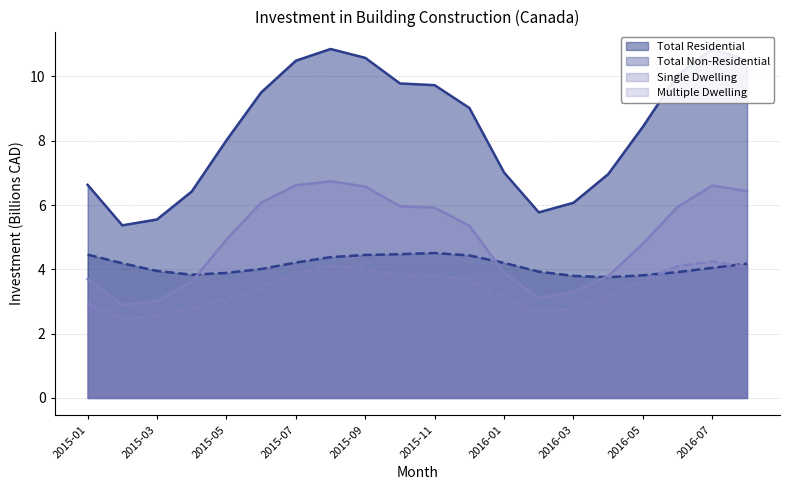

What is the difference between the Total Non-Residential values at 2015-08 and 2015-11?

0.1